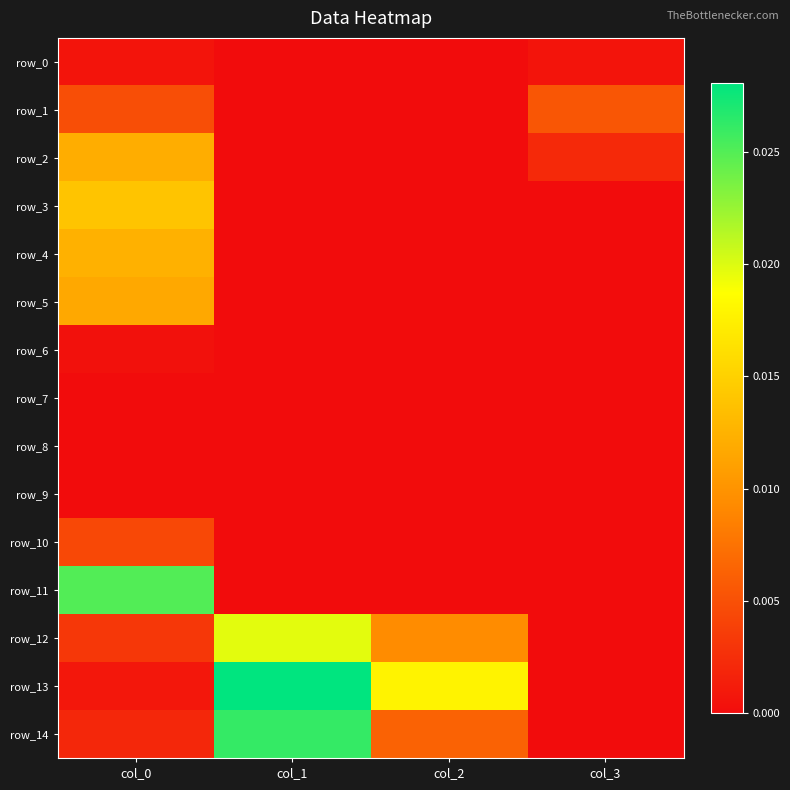

How many data points does each series have?

4